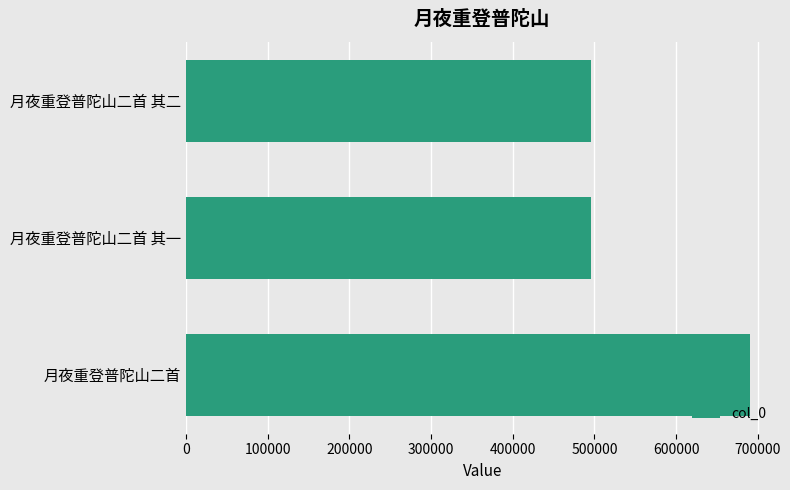

At which label is the value closest to 593145?

月夜重登普陀山二首 其二